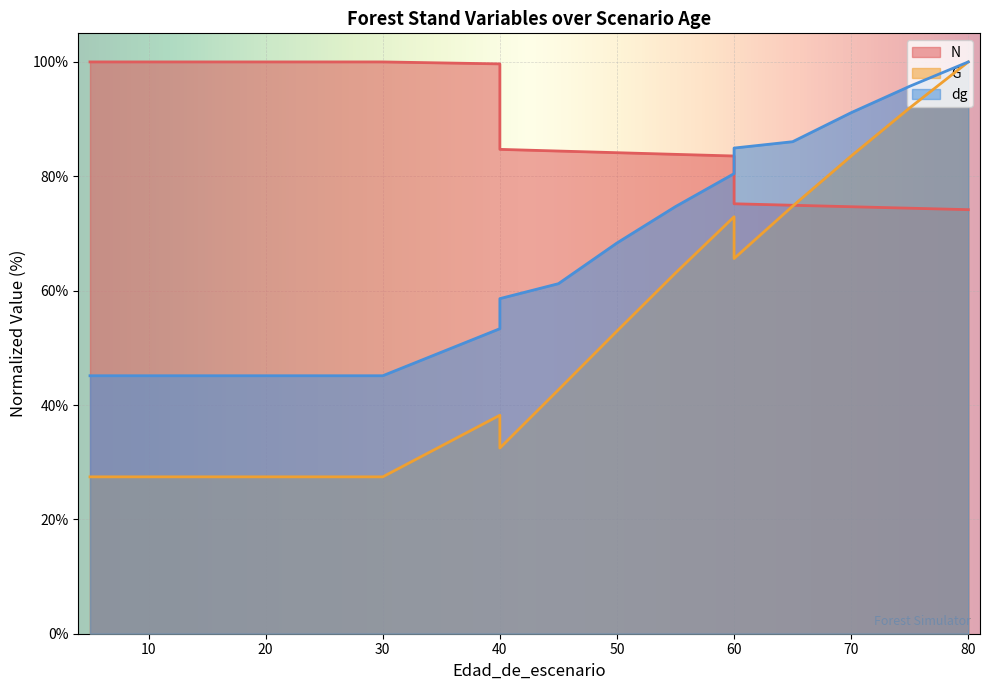

How many lines are shown in the chart?

3